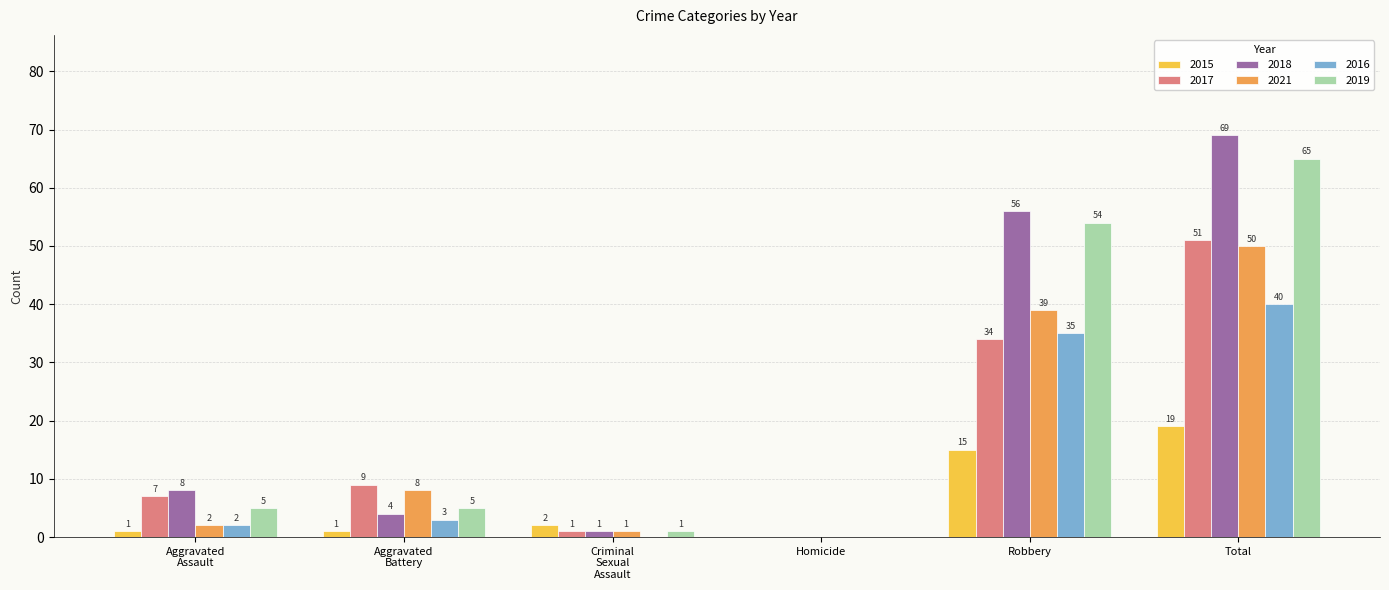

Which series has the widest spread of values?

2018